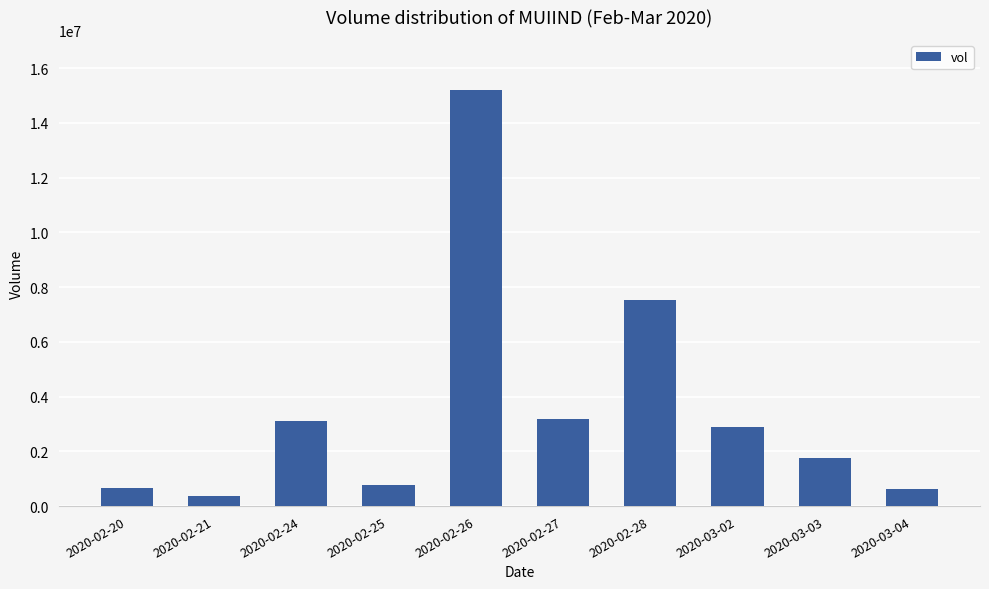

How many values are below 2890100?

5